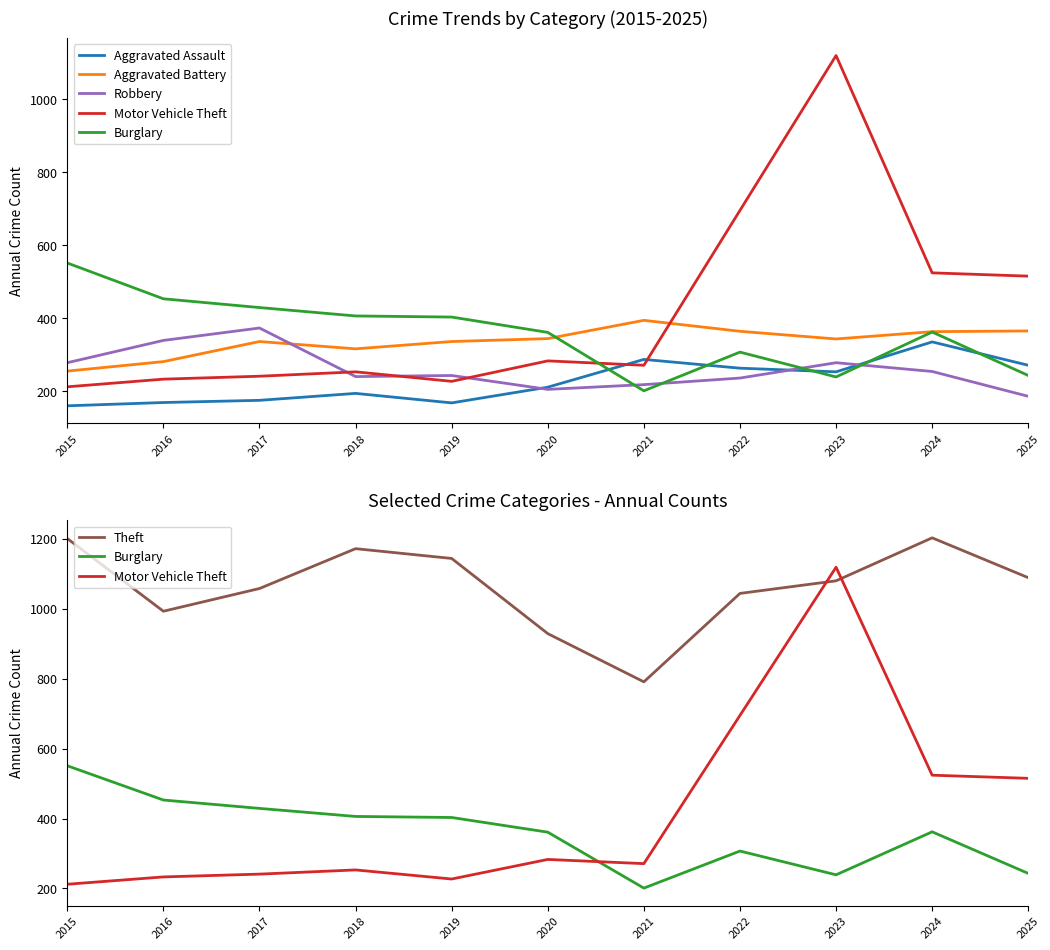

How many categories are shown in the chart?

11